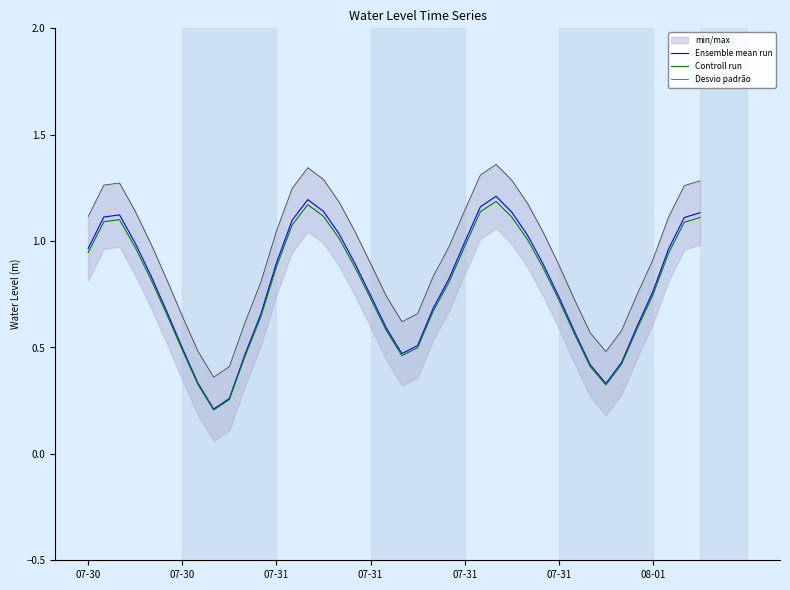

Does the chart display data point markers on the line(s)?

No